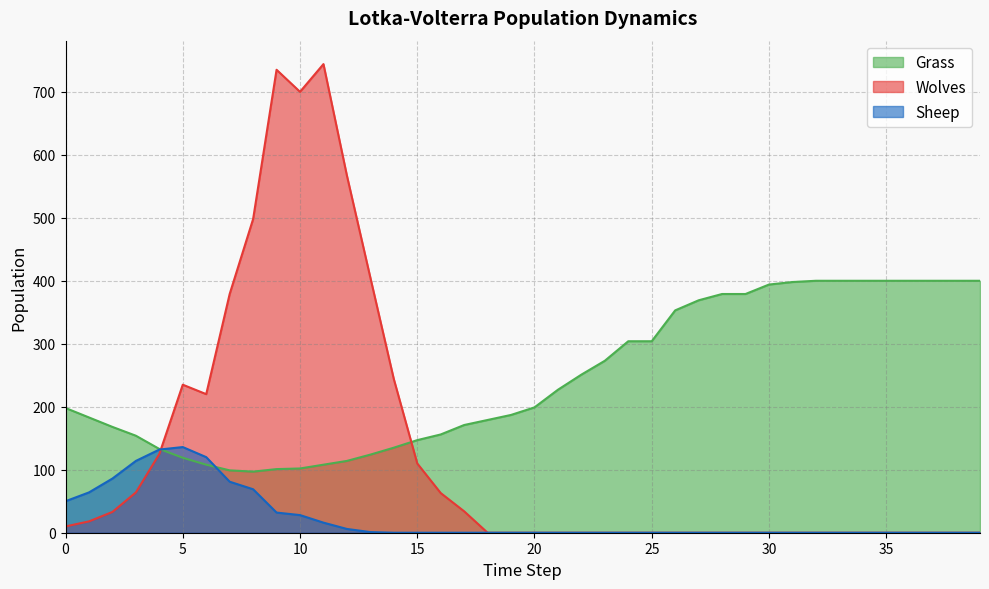

Does the chart have visible grid lines?

Yes